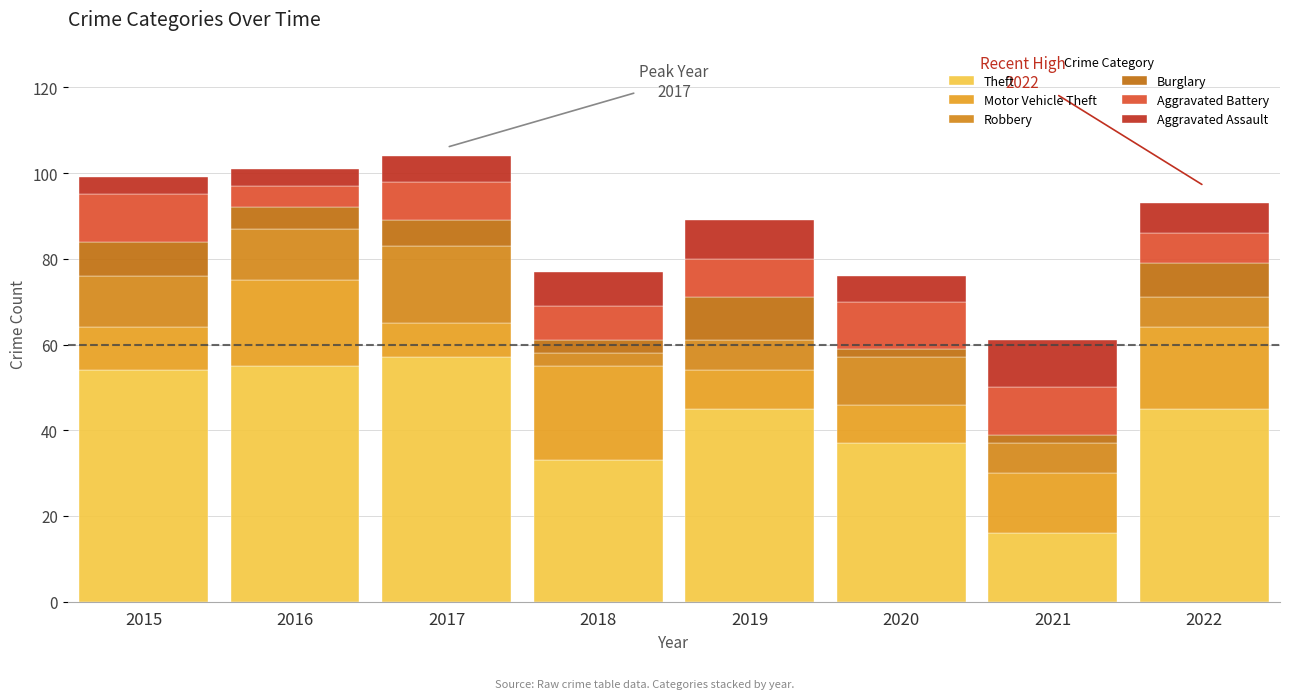

What is the difference between the second highest and minimum values in the Theft series?

39